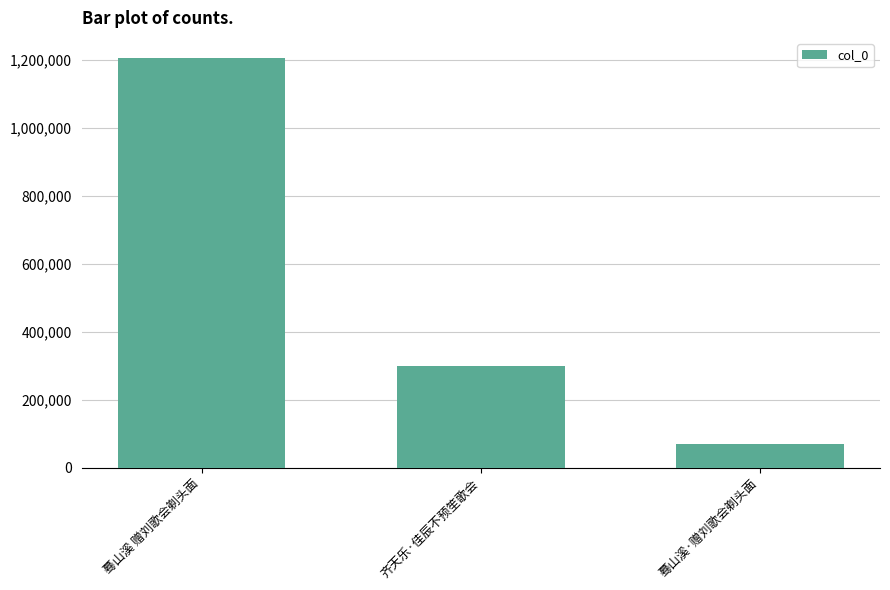

What position from the right is 蓦山溪 赠刘歌会剃头面?

3